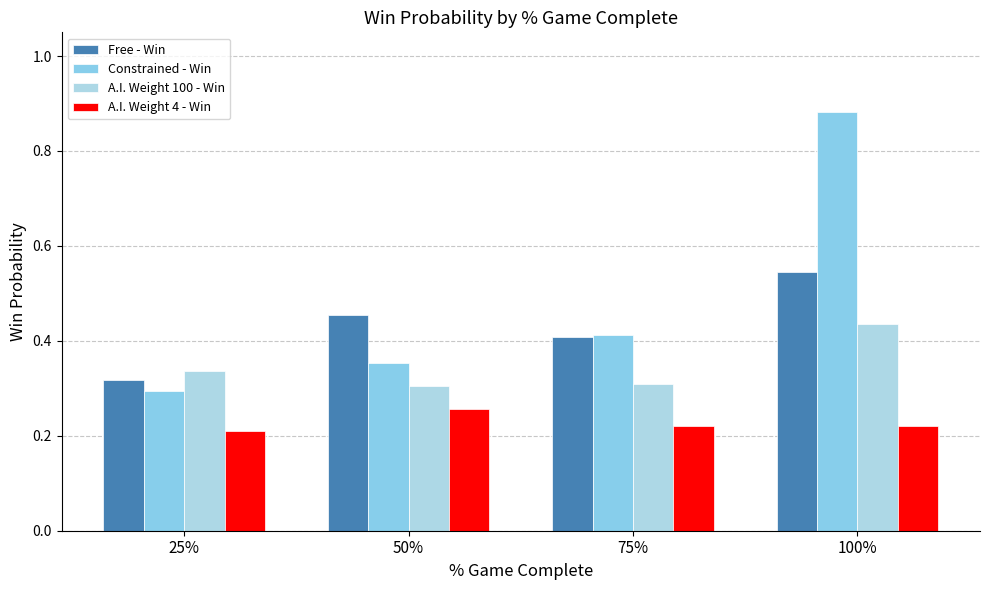

Does the chart contain stacked bars?

No